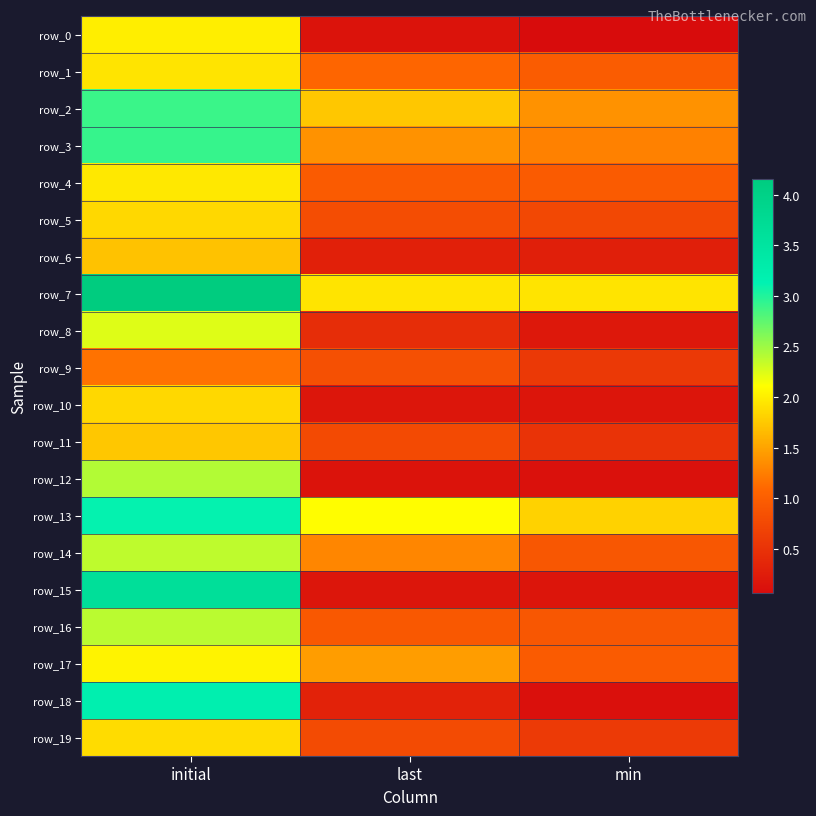

Rank the series at last from highest to lowest value.

row_13, row_7, row_2, row_17, row_3, row_14, row_1, row_4, row_16, row_9, row_5, row_19, row_11, row_8, row_18, row_6, row_15, row_10, row_0, row_12